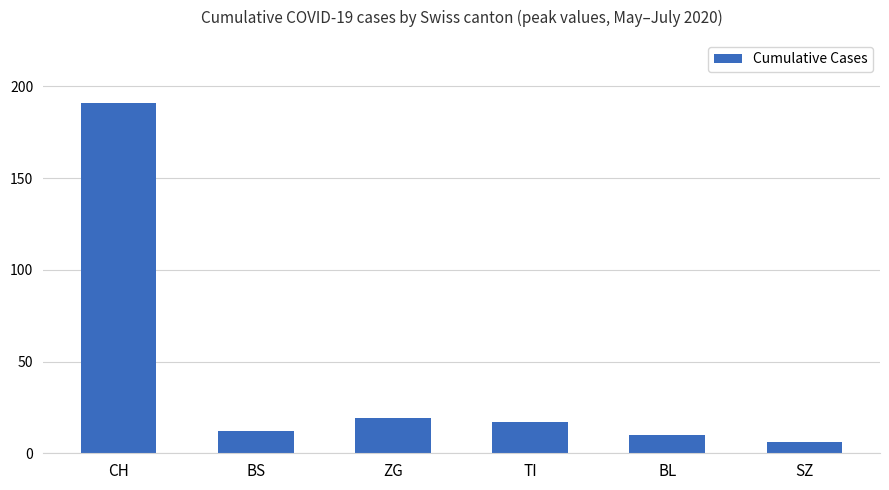

At which category does the chart reach its peak across all series?

CH